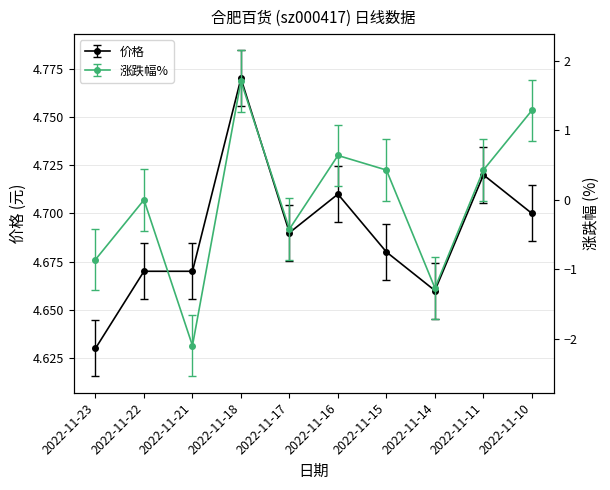

At how many categories does at least one series exceed 0?

10